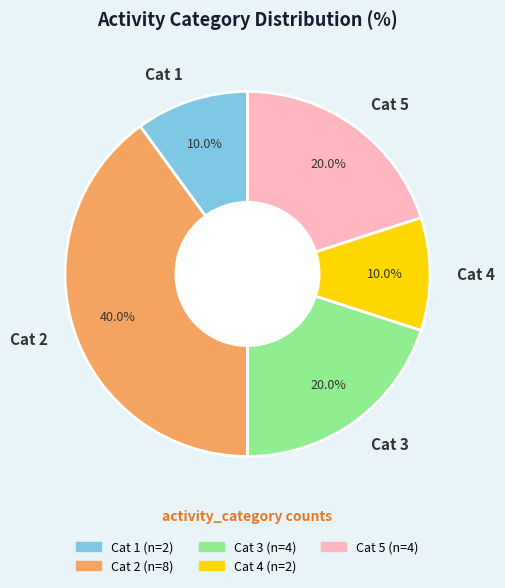

Which category has the biggest portion of the pie?

Cat 2